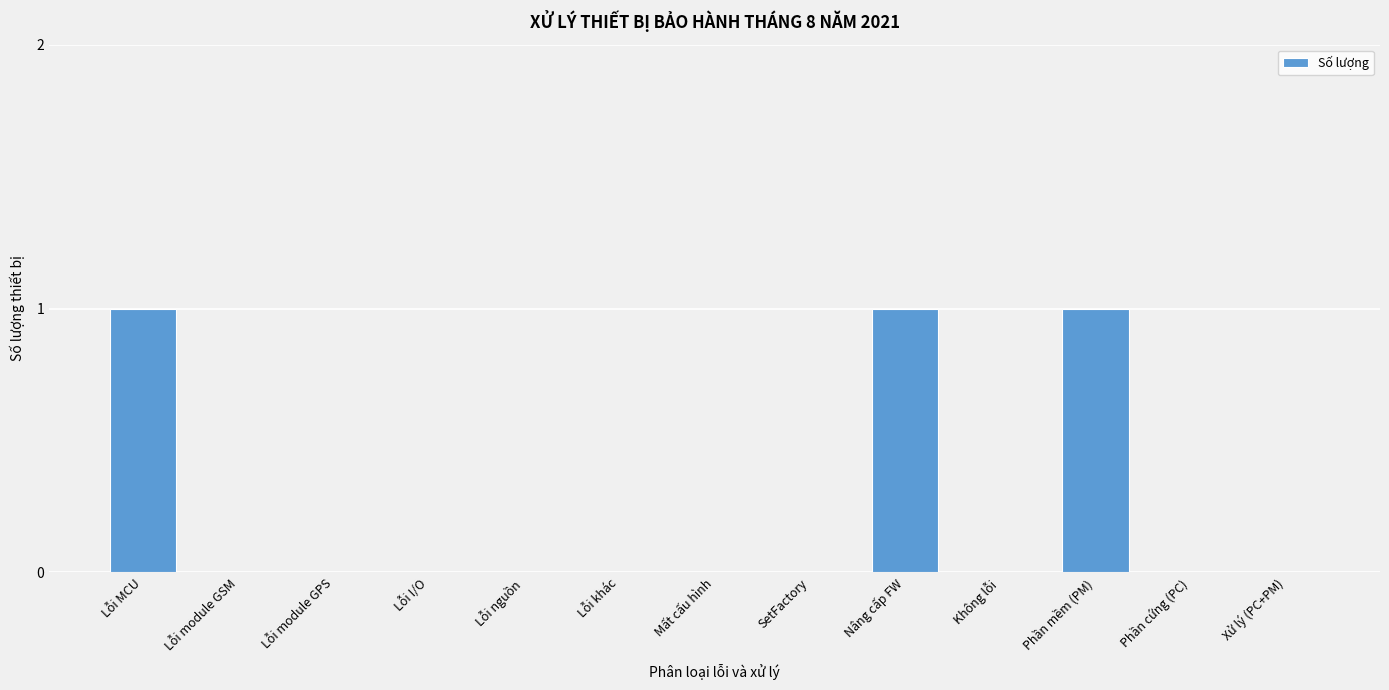

Reading left to right, what are all the values shown in this chart?

Lỗi MCU=1	Lỗi module GSM=0	Lỗi module GPS=0	Lỗi I/O=0	Lỗi nguồn=0	Lỗi khác=0	Mất cấu hình=0	SetFactory=0	Nâng cấp FW=1	Không lỗi=0	Phần mềm (PM)=1	Phần cứng (PC)=0	Xử lý (PC+PM)=0